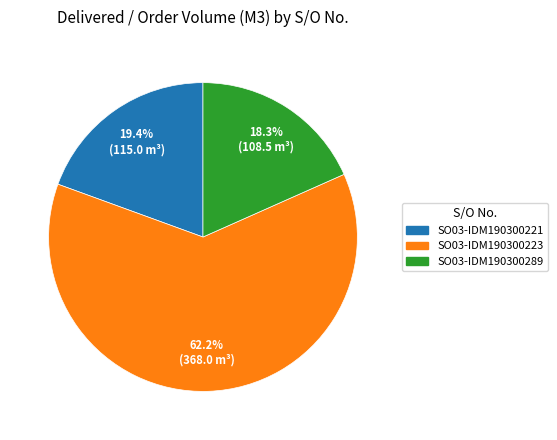

Combined, what portion of the pie is SO03-IDM190300221 and SO03-IDM190300223?

81.7%